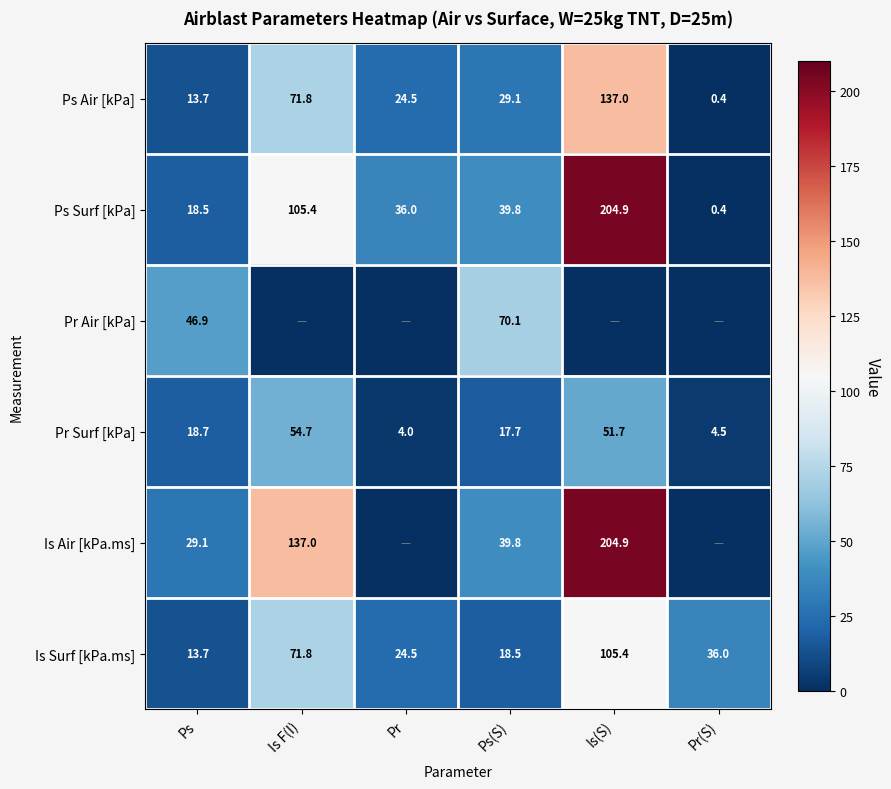

The value of Pr Air [kPa] at Ps(S) is 20.6. True or false?

False